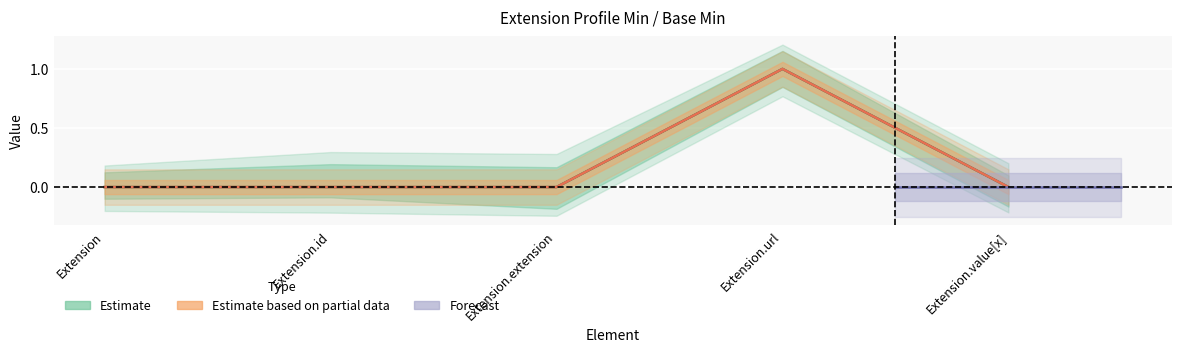

Rank the categories by Min value from highest to lowest.

Extension.url, Extension, Extension.id, Extension.extension, Extension.value[x]